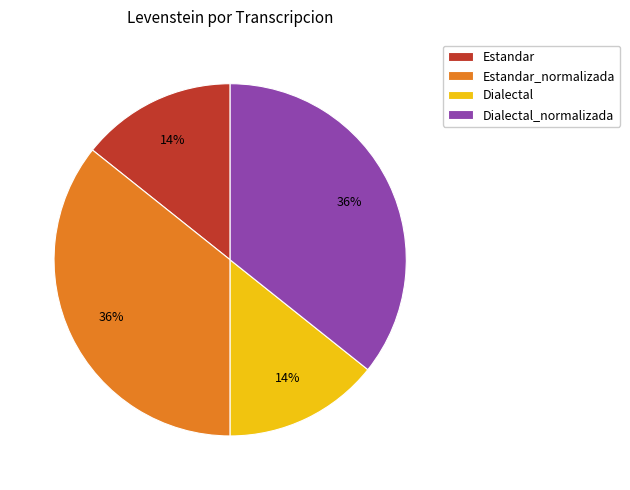

To the nearest percent, what portion does Estandar_normalizada represent?

36%